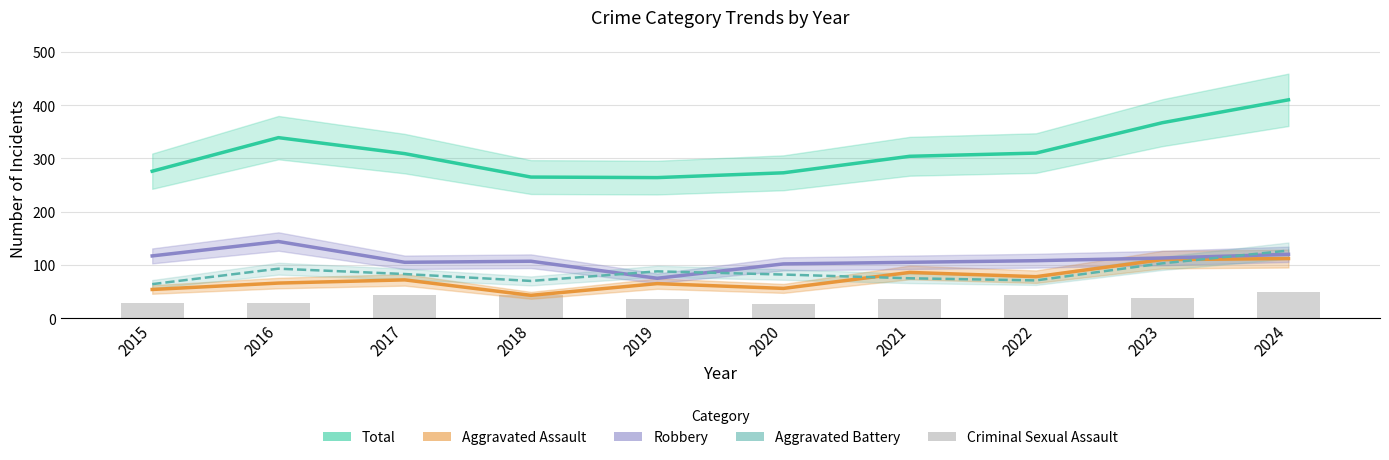

True or false: Aggravated Assault has a value of 25 at 2021.

False